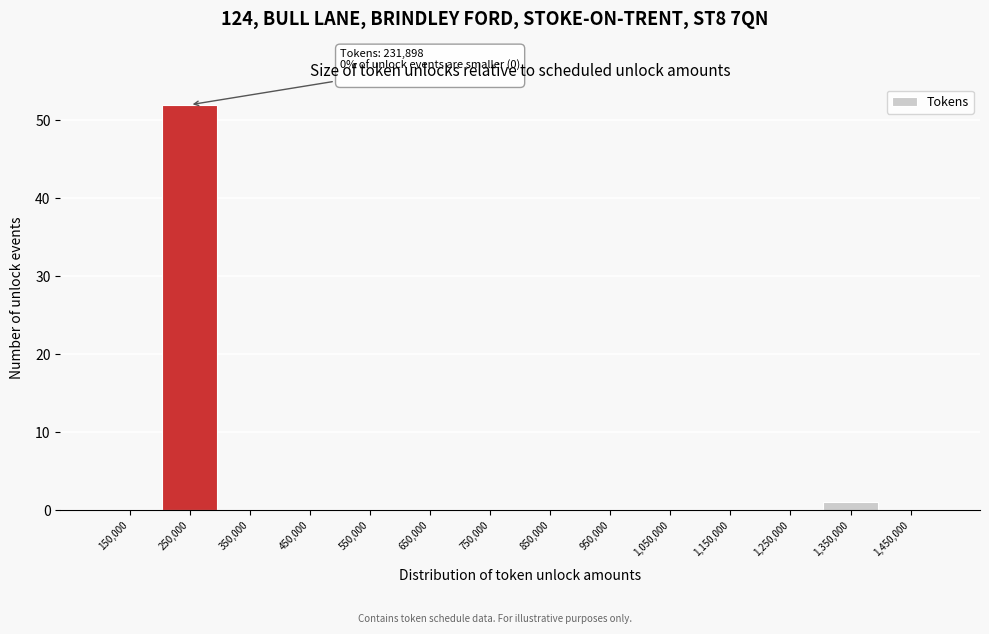

Which range on the x-axis has the tallest bar?

200000 to 300000